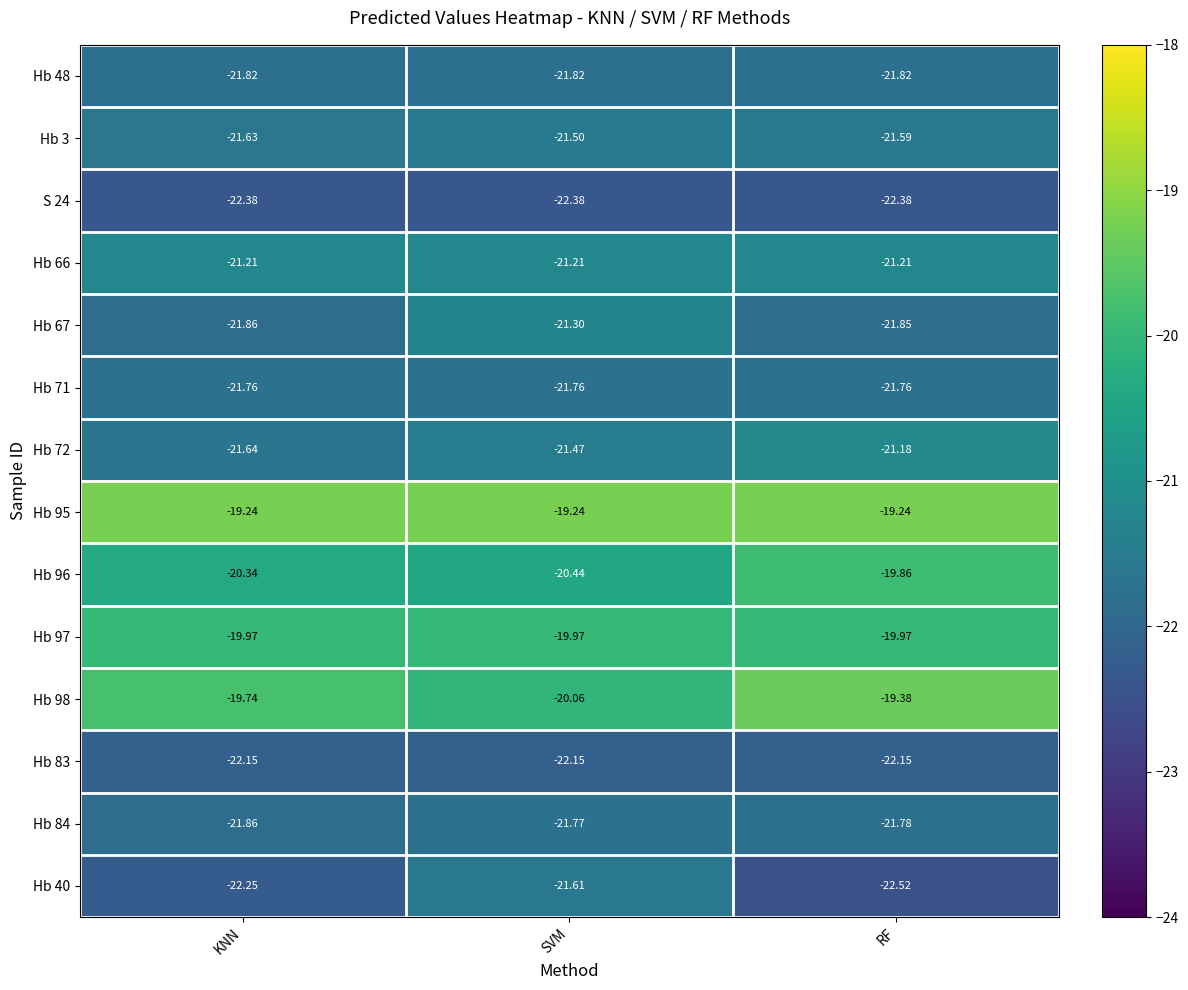

Which label corresponds to the smallest value in the chart?

RF